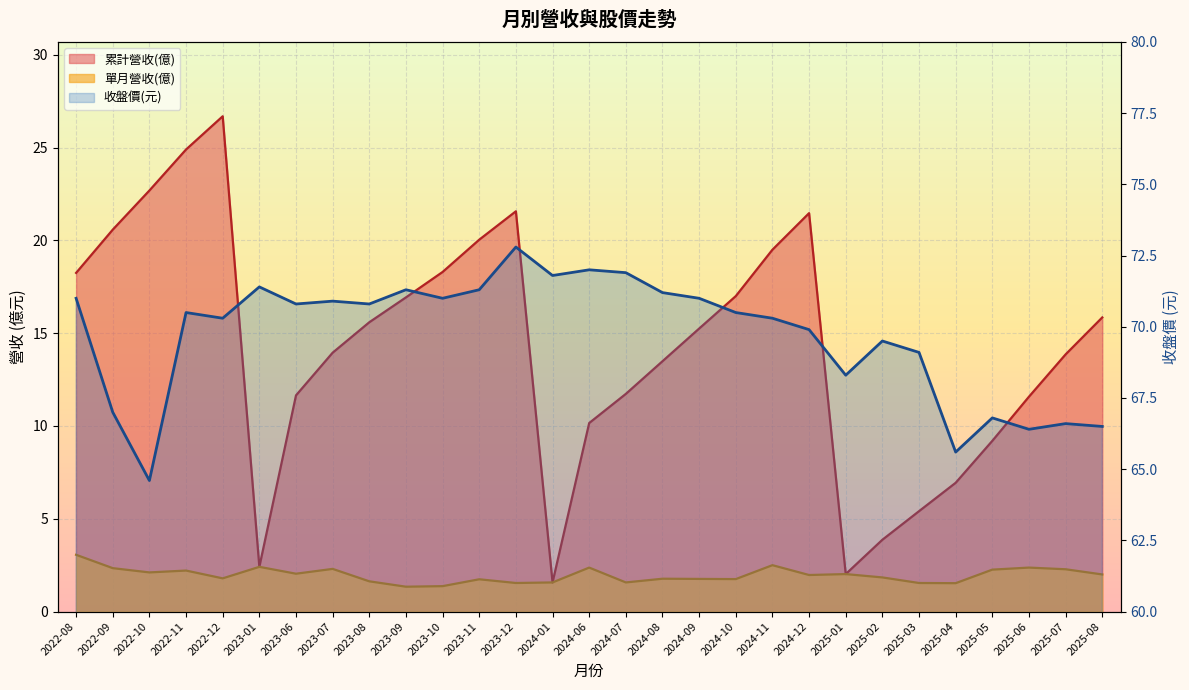

The 收盤價(元) series shows 71.3 at 2023-11. True or false?

True